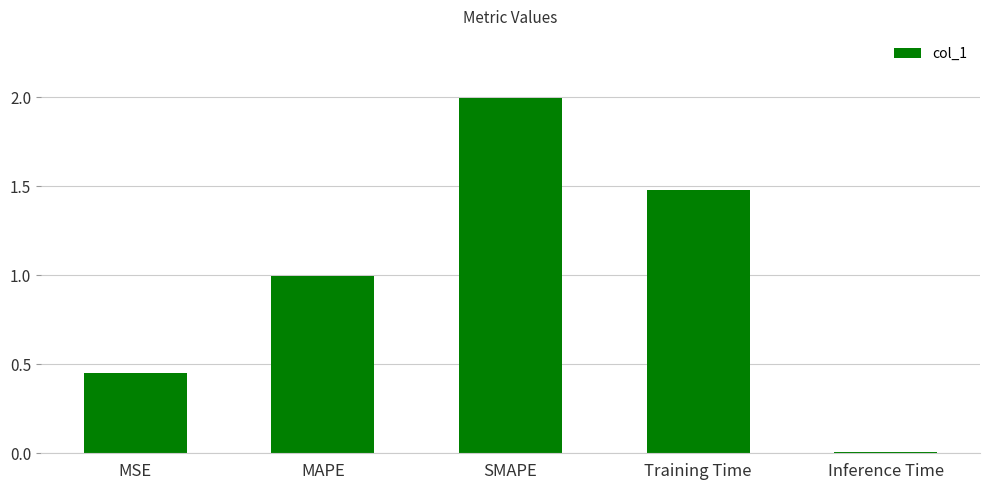

Rank the categories by value from lowest to highest.

Inference Time, MSE, MAPE, Training Time, SMAPE